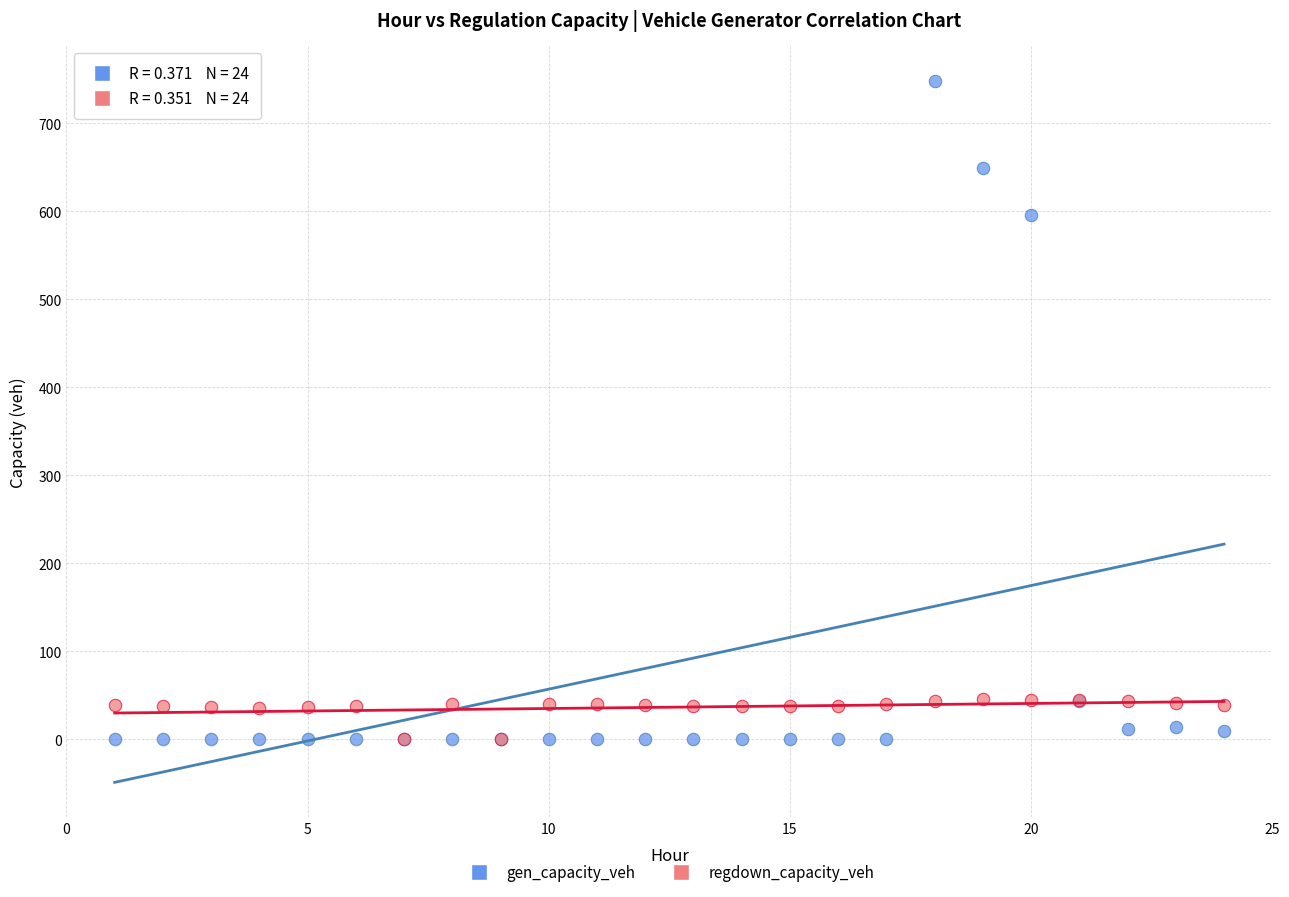

Which series reaches the maximum Y coordinate?

gen_capacity_veh